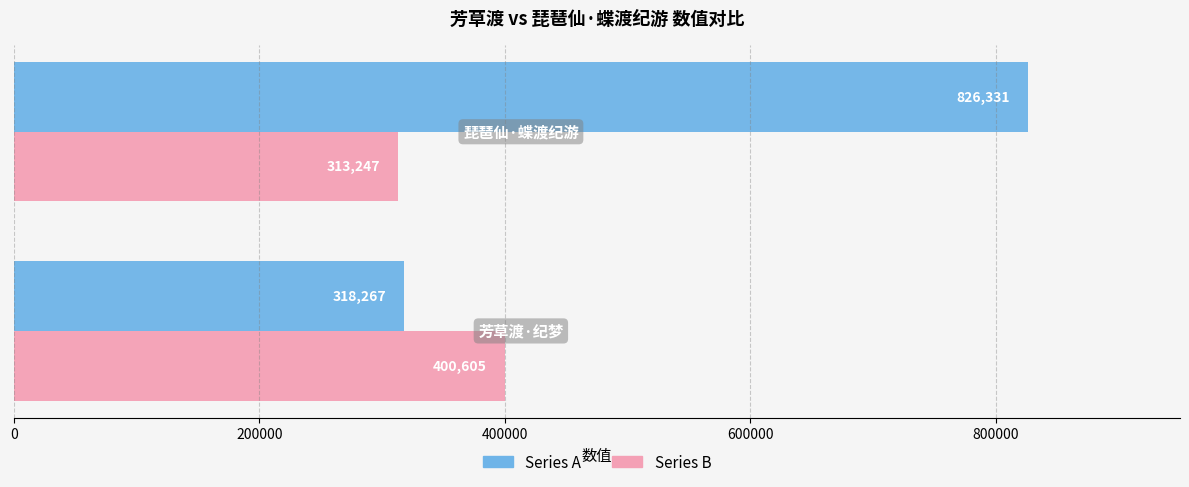

What is the minimum value shown in the chart?

313247